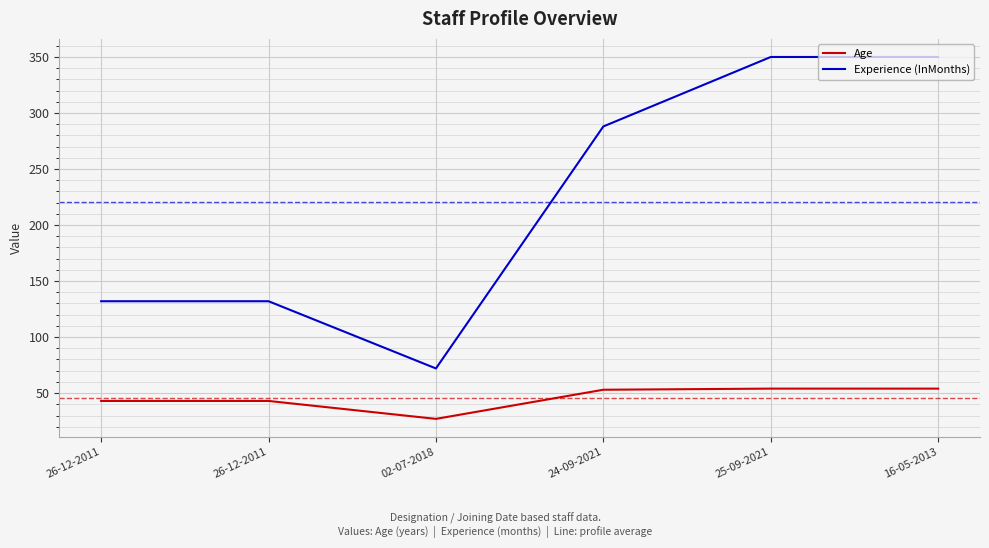

Is the value of Experience (InMonths) at 16-05-2013 greater than the value of Age at 26-12-2011?

Yes